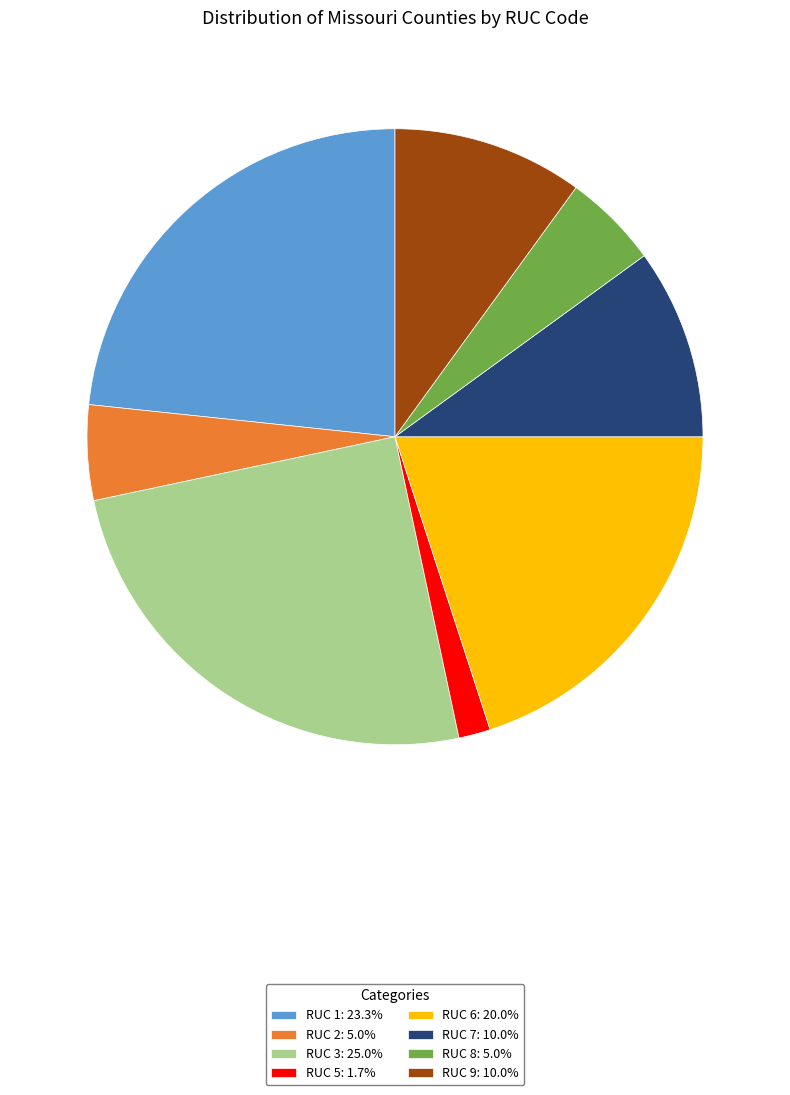

Combined, do RUC 6: 20.0% and RUC 3: 25.0% account for over 50%?

No